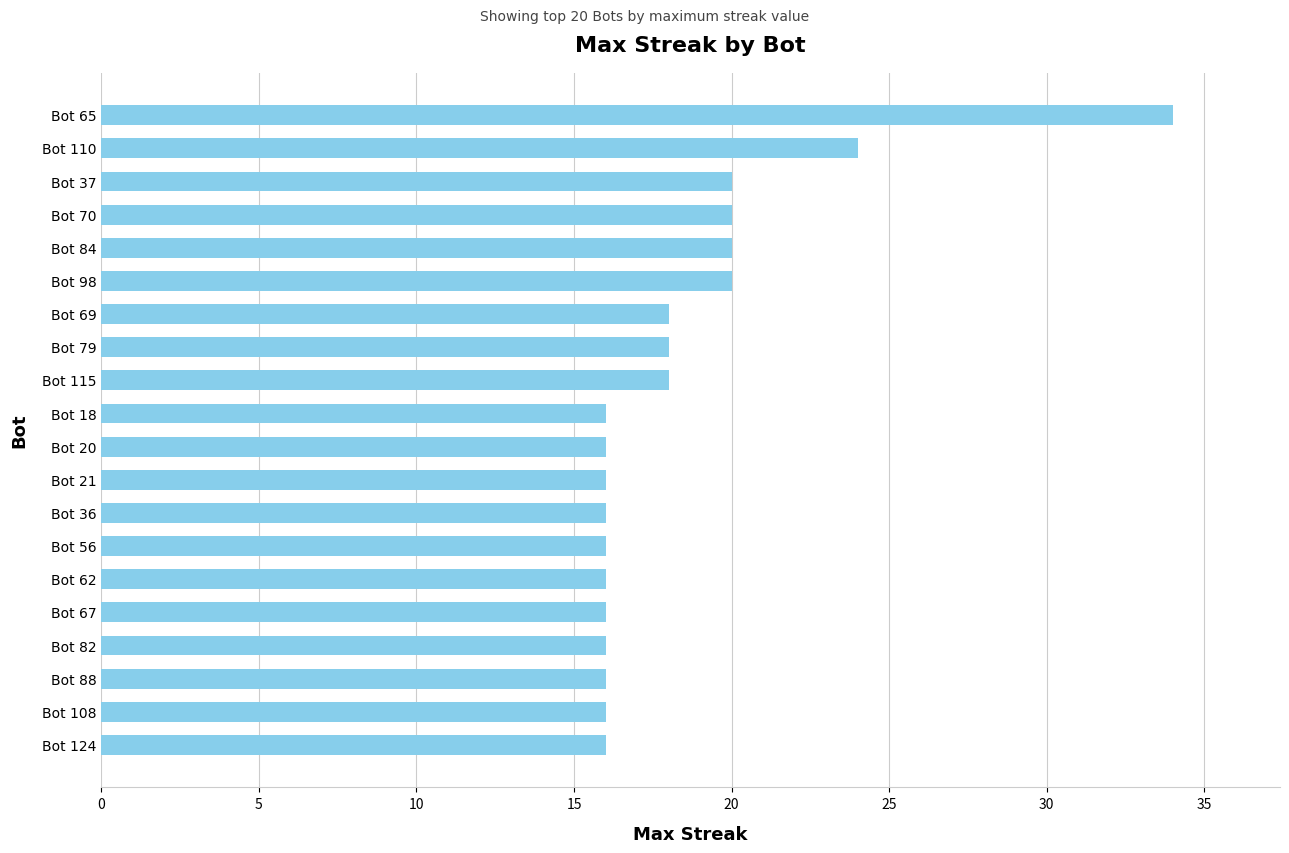

Reading bottom to top, transcribe all the data shown in this chart.

16	16	16	16	16	16	16	16	16	16	16	18	18	18	20	20	20	20	24	34